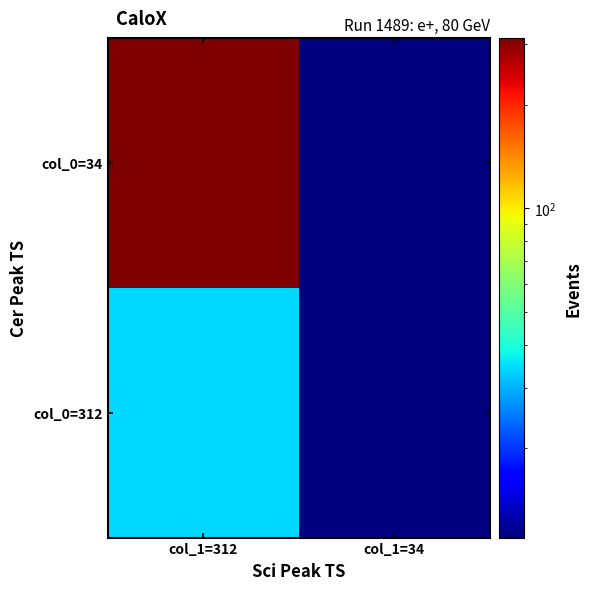

What is the difference between the highest and lowest values at col_1=312?

278